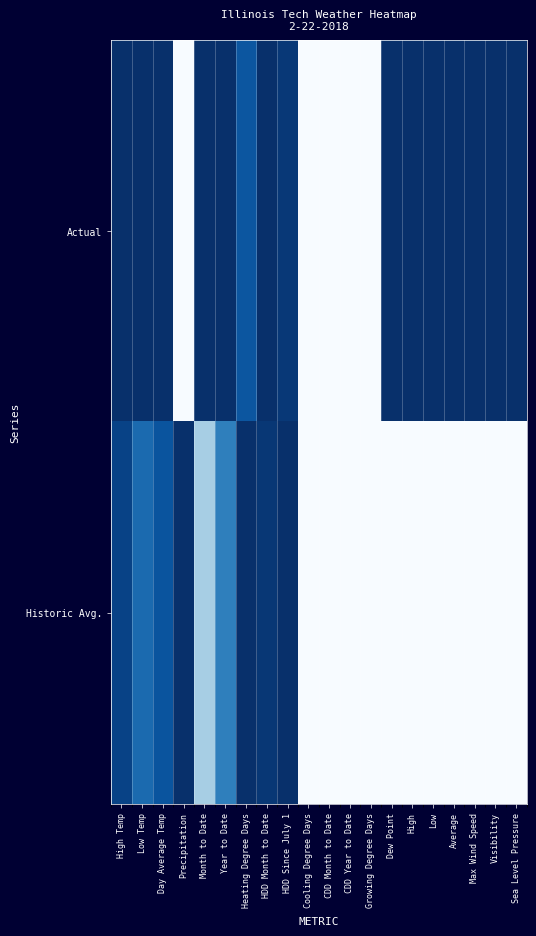

List the series in order of their peak value, highest first.

Actual, Historic Avg.